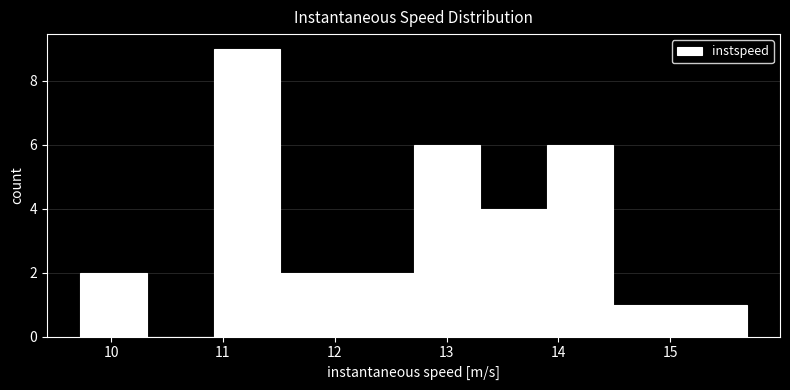

Reading left to right, transcribe this chart: for each bar, give the range it covers on the x-axis and its height. Neither the bar edges nor the heights are printed on the chart, so give them approximately, as read against the axes.

9.7 to 10.3: 2
10.3 to 10.9: 0
10.9 to 11.5: 9
11.5 to 12.1: 2
12.1 to 12.7: 2
12.7 to 13.3: 6
13.3 to 13.9: 4
13.9 to 14.5: 6
14.5 to 15.1: 1
15.1 to 15.7: 1